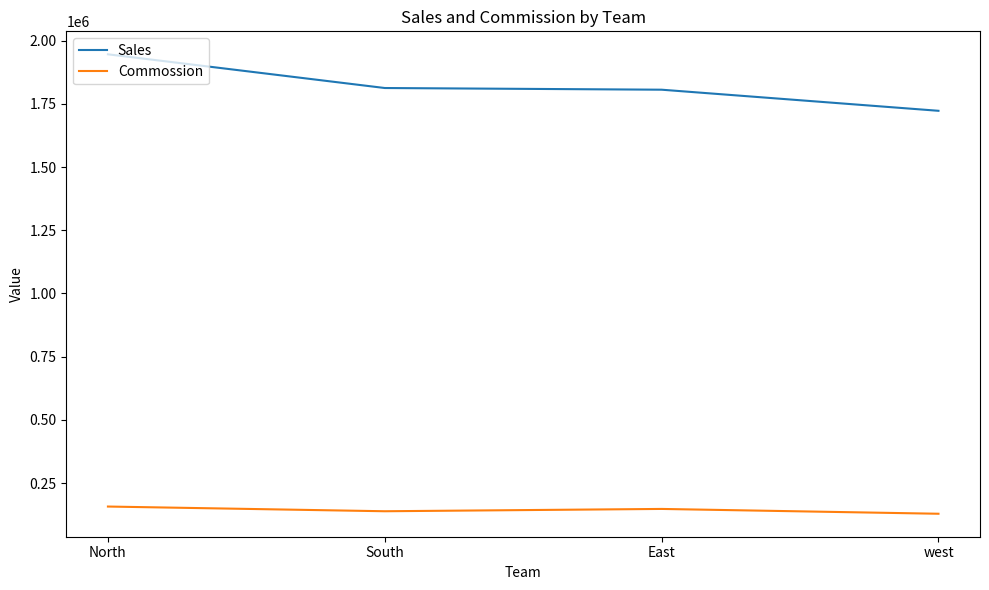

True or false: Sales has more than 1 points higher than both neighbors.

False